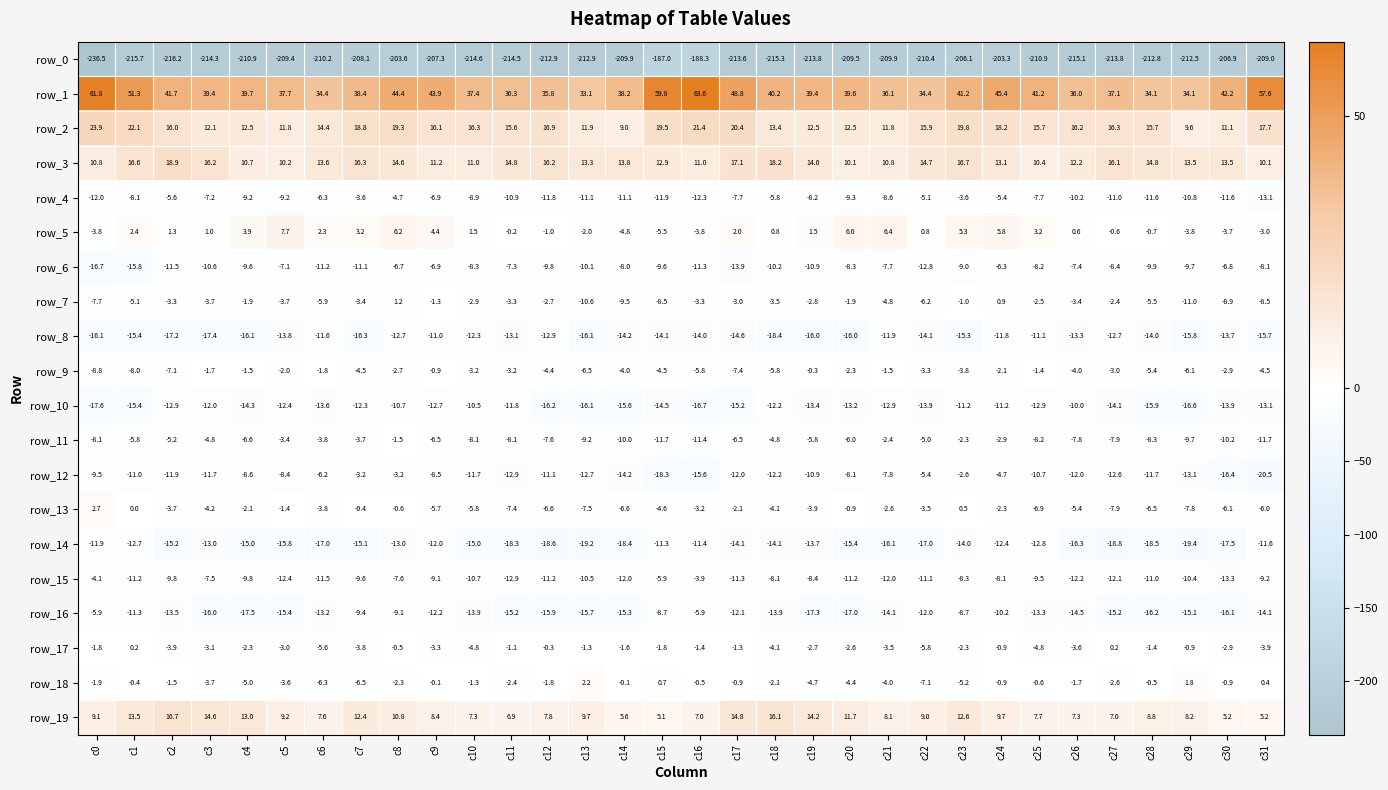

What is the sum of the row_18 values at c9 and c0?

-2.0